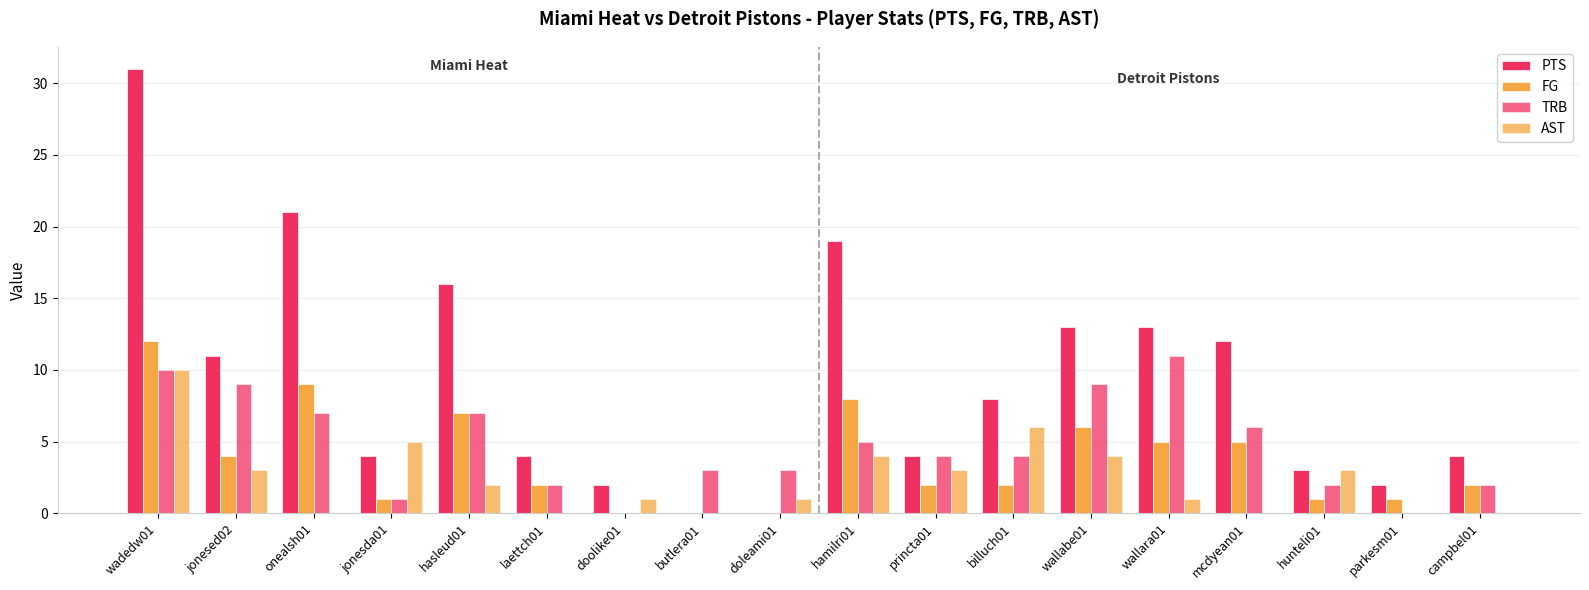

How many data points does each series have?

18